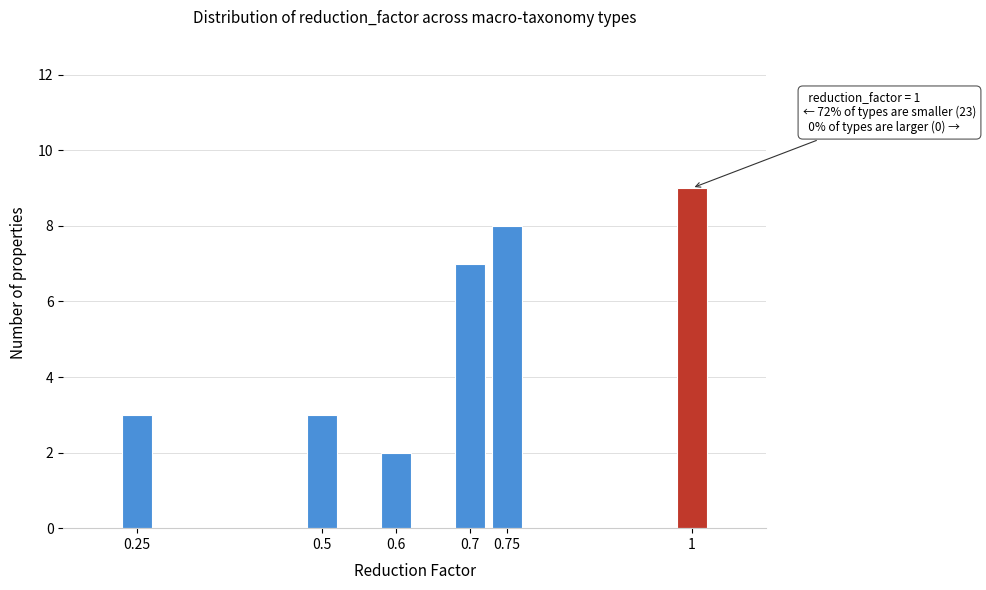

Reading left to right, extract all data points from this chart.

3	3	2	7	8	9